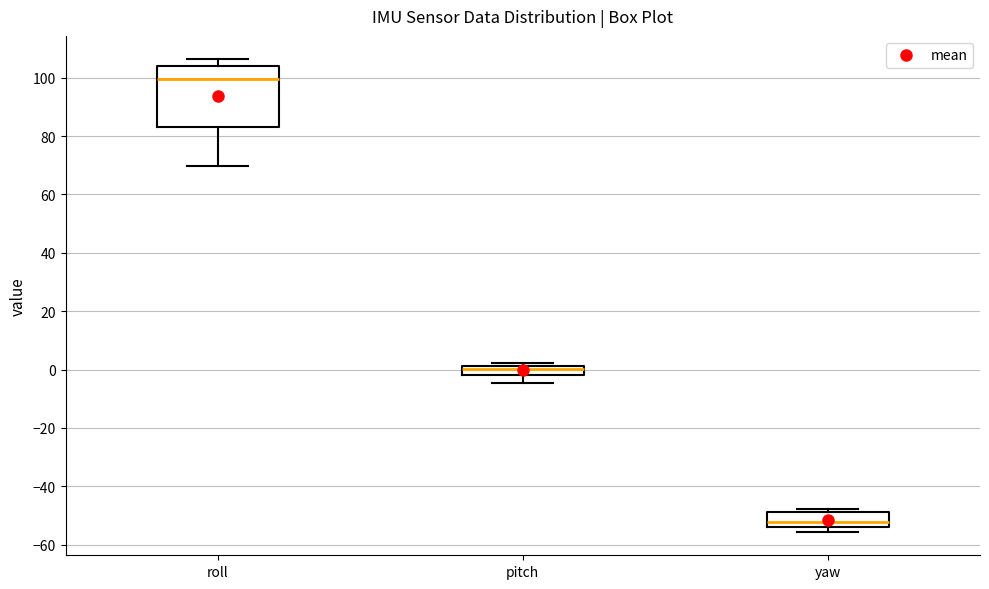

Comparing the boxes themselves (not the whiskers), which one is the tallest?

roll